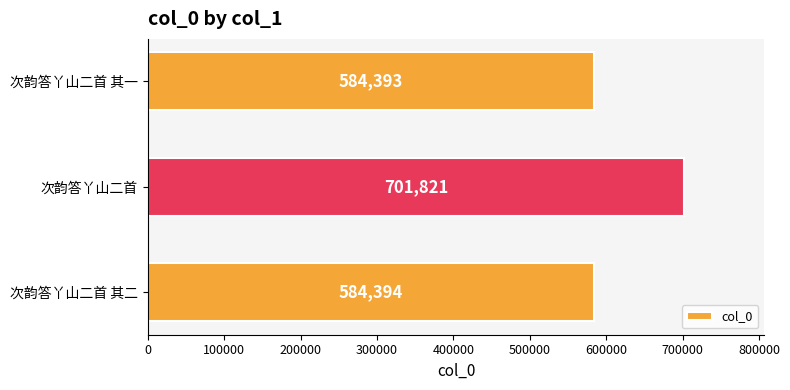

True or false: the data shows 222282 at 次韵答丫山二首.

False